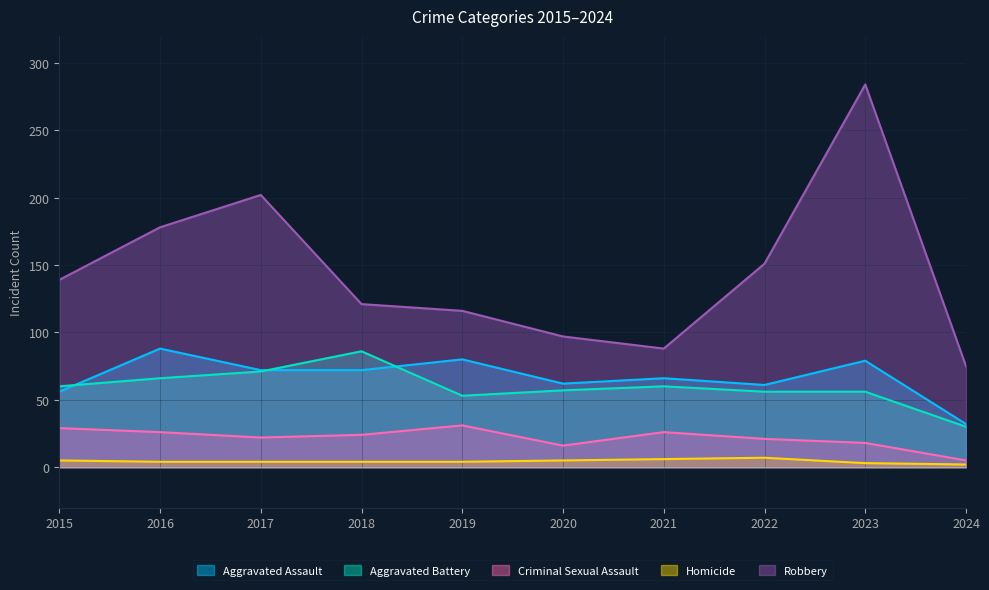

What is the greatest value displayed?

284